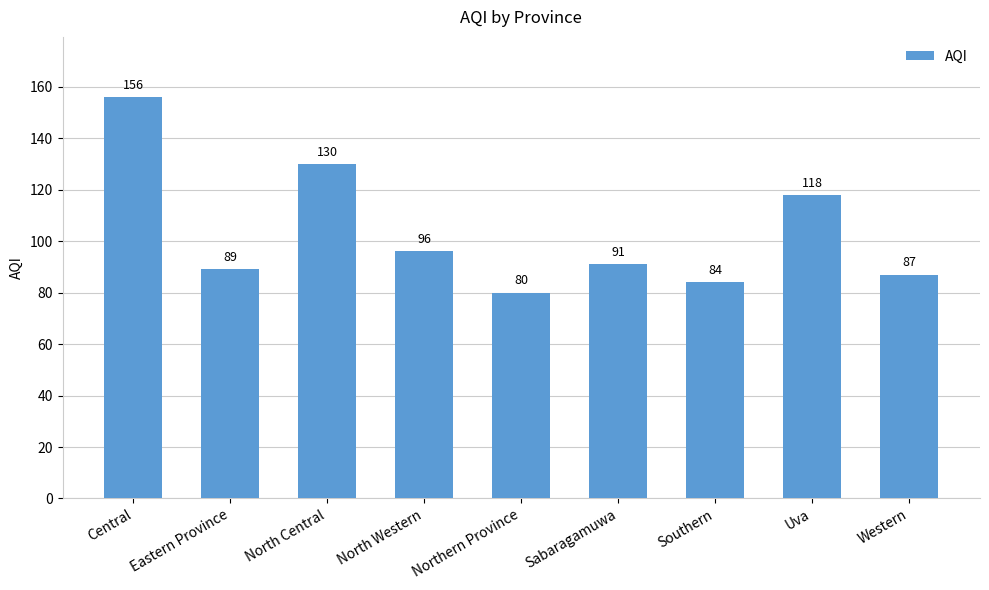

What is the sum of the values at Sabaragamuwa and North Central?

221